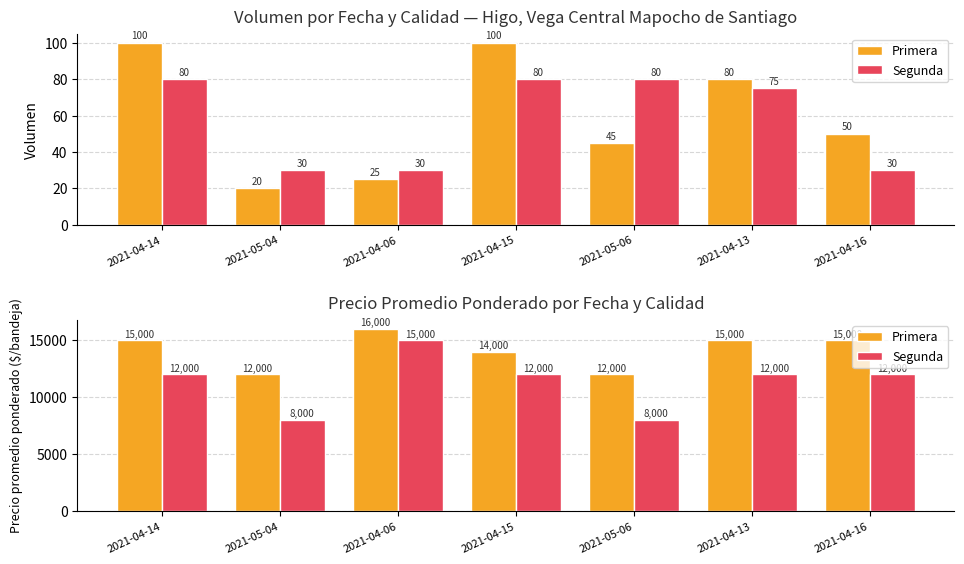

Between 2021-04-15 and 2021-05-06, which series saw the biggest shift?

Segunda